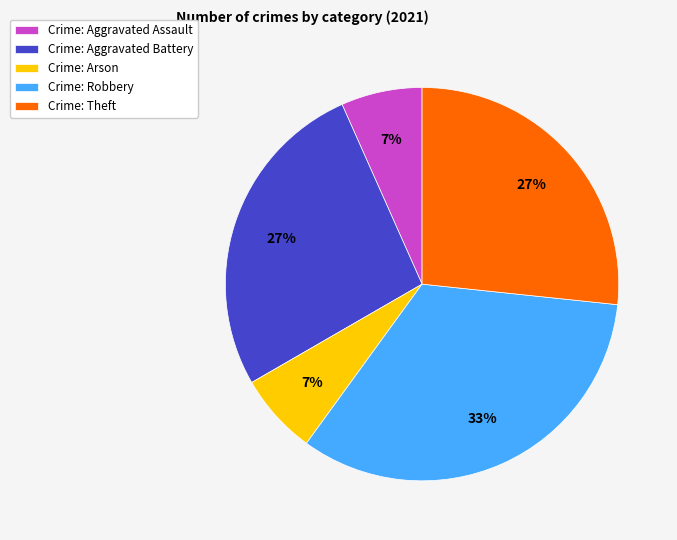

What is the largest slice in the pie chart?

Crime: Robbery